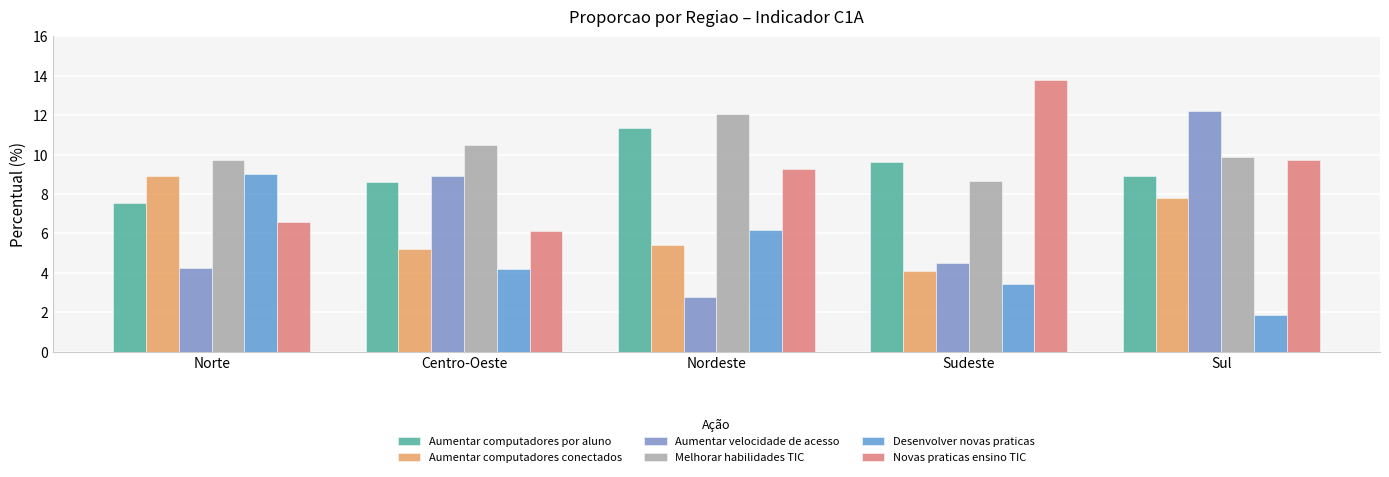

How many values in the Aumentar computadores conectados series are below 5?

1